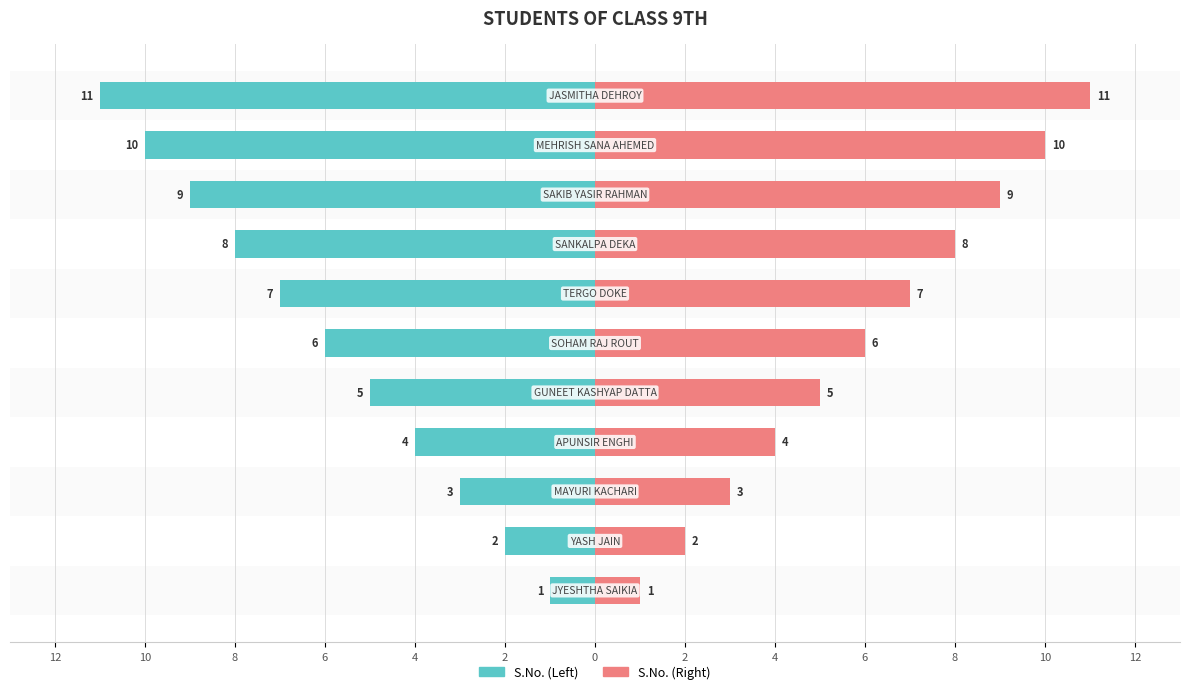

What is the difference between the maximum and second lowest values in the S.No. (Left) series?

9